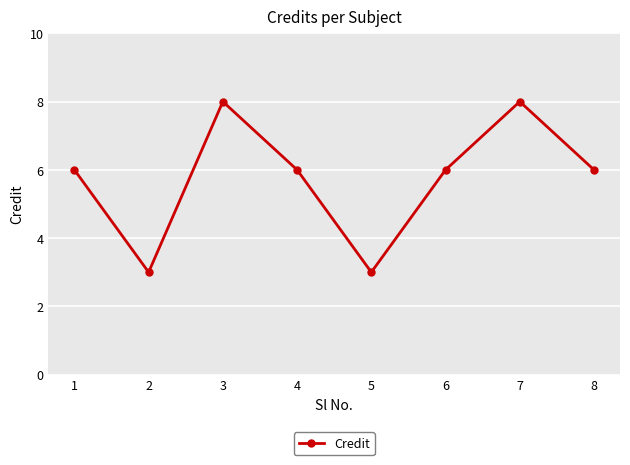

What is the approximate value at 1?

6